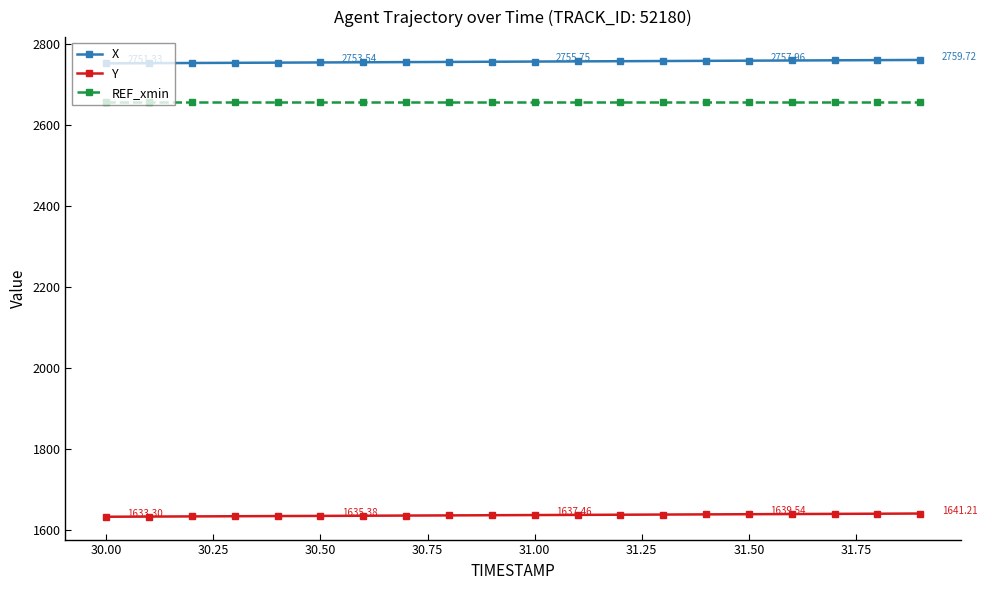

What is the sum of all X values?

55110.5